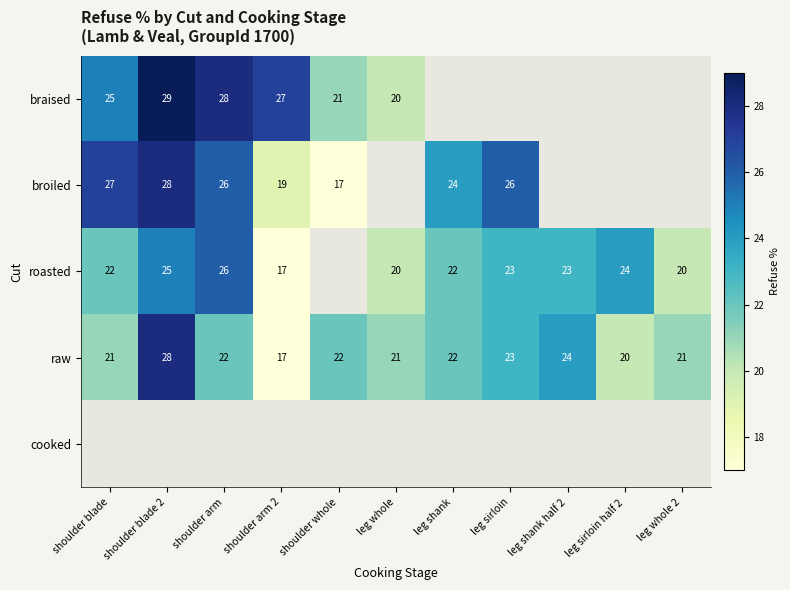

Is it true that raw equals 28 at shoulder blade 2?

True